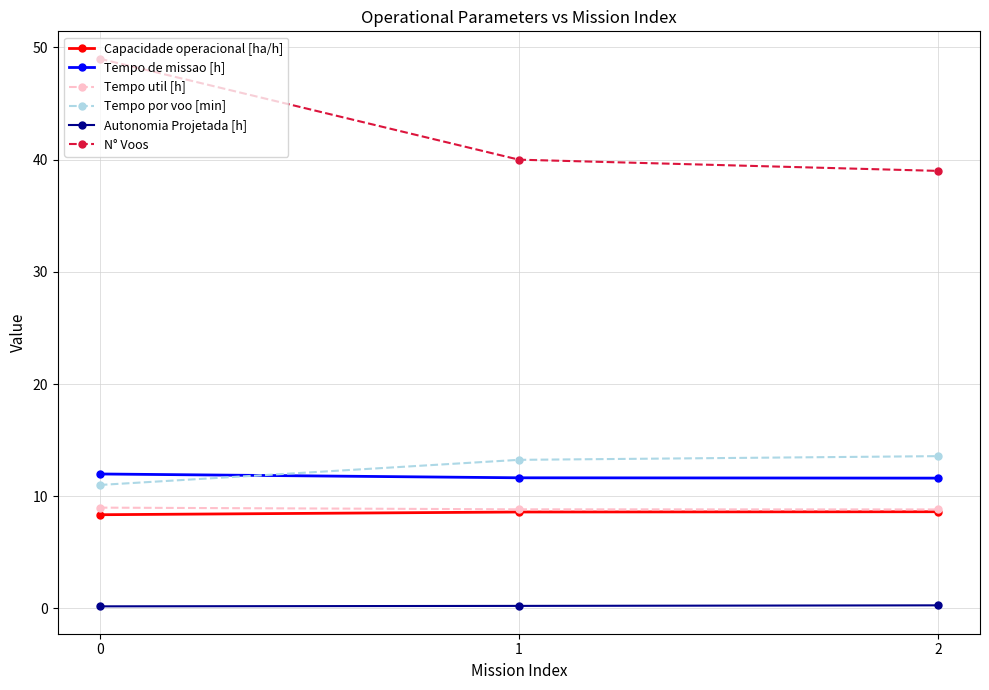

What are all the series names shown in the legend?

Capacidade operacional [ha/h], Tempo de missao [h], Tempo util [h], Tempo por voo [min], Autonomia Projetada [h], N° Voos